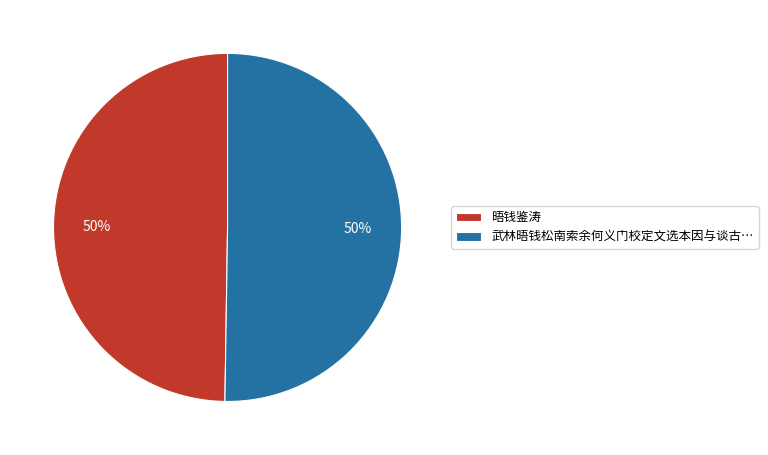

Is the sum of 晤钱鉴涛 and 武林晤钱松南索余何义门校定文选本因与谈古… greater than half?

Yes